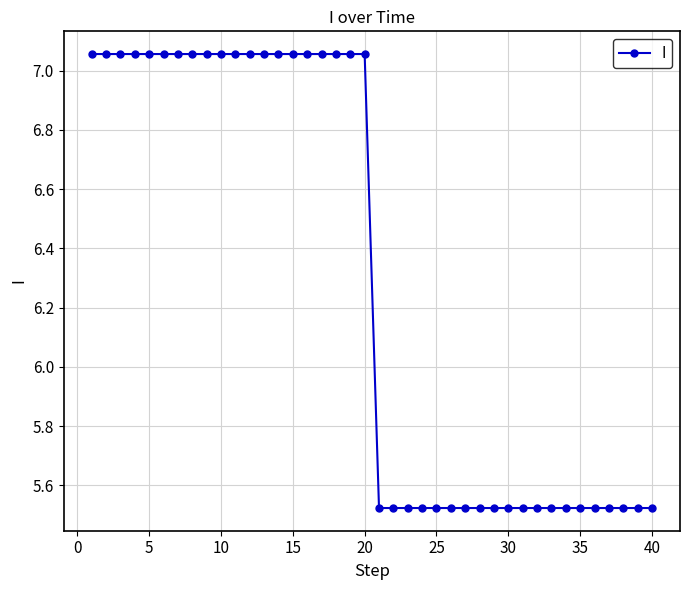

What is the average value?

6.3